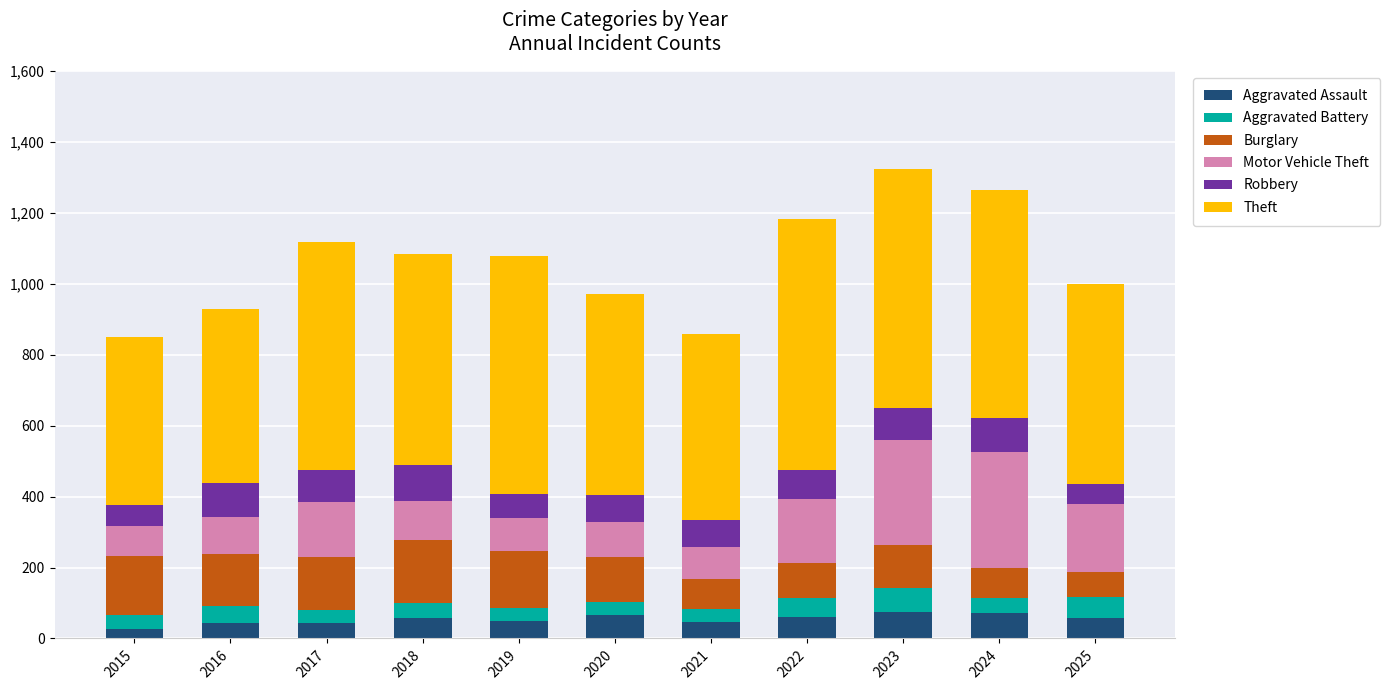

What is the total value across all series at 2022?

1184